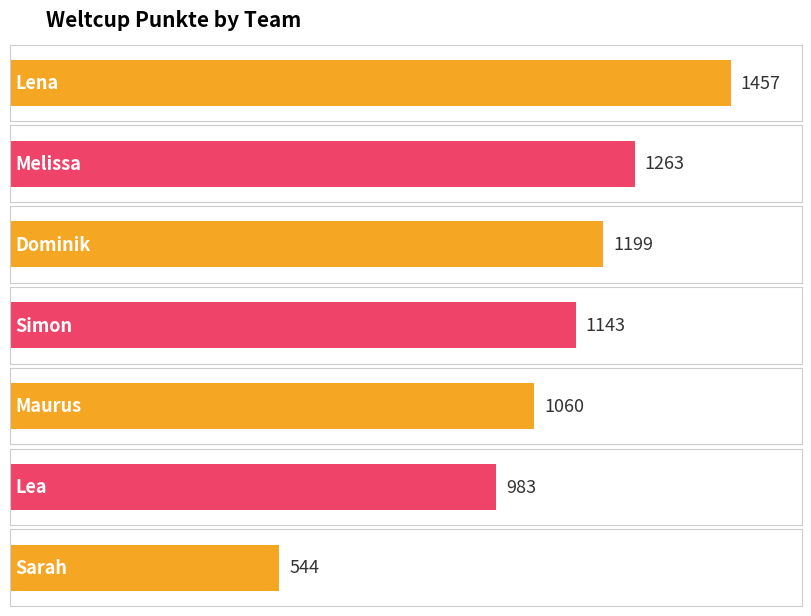

The value at Melissa is 1263. True or false?

True